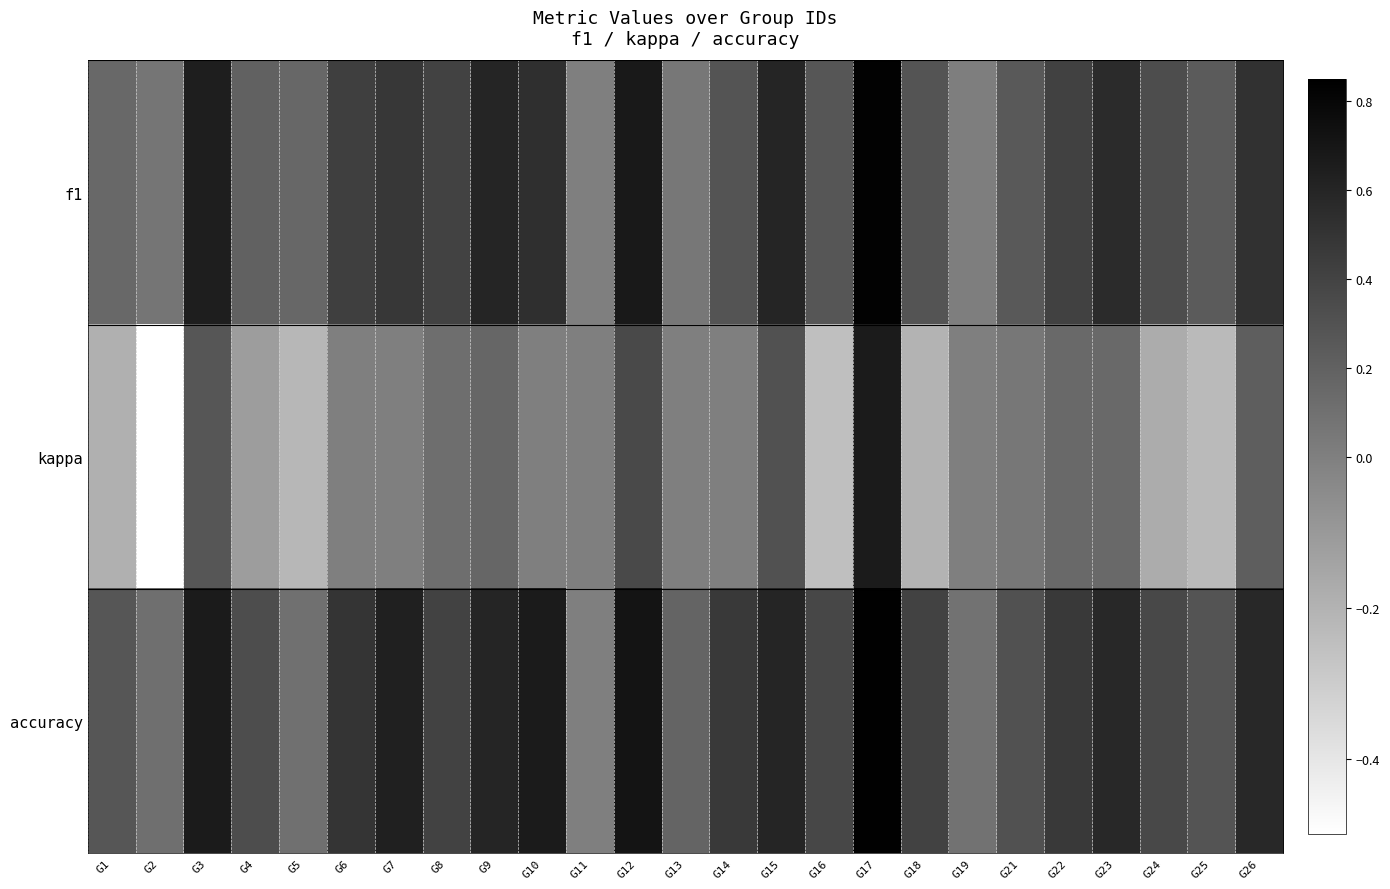

Reading right to left, what are all the values shown in this chart?

f1: G26=0.5	G25=0.2	G24=0.3	G23=0.6	G22=0.4	G21=0.3	G19=0.0	G18=0.3	G17=0.8	G16=0.3	G15=0.6	G14=0.3	G13=0.1	G12=0.7	G11=0.0	G10=0.5	G9=0.6	G8=0.4	G7=0.5	G6=0.4	G5=0.2	G4=0.2	G3=0.6	G2=0.1	G1=0.2
kappa: G26=0.2	G25=-0.2	G24=-0.2	G23=0.1	G22=0.1	G21=0.1	G19=0.0	G18=-0.2	G17=0.7	G16=-0.2	G15=0.3	G14=0.0	G13=0.0	G12=0.4	G11=0.0	G10=0.0	G9=0.2	G8=0.1	G7=0.0	G6=0.0	G5=-0.2	G4=-0.1	G3=0.3	G2=-0.5	G1=-0.2
accuracy: G26=0.6	G25=0.3	G24=0.4	G23=0.6	G22=0.5	G21=0.3	G19=0.1	G18=0.4	G17=0.8	G16=0.4	G15=0.6	G14=0.5	G13=0.2	G12=0.7	G11=0.0	G10=0.7	G9=0.6	G8=0.4	G7=0.6	G6=0.5	G5=0.1	G4=0.3	G3=0.7	G2=0.1	G1=0.3